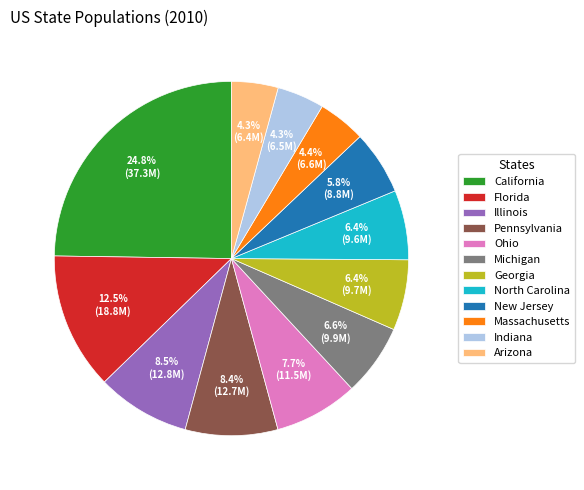

Does any single category account for the majority?

No